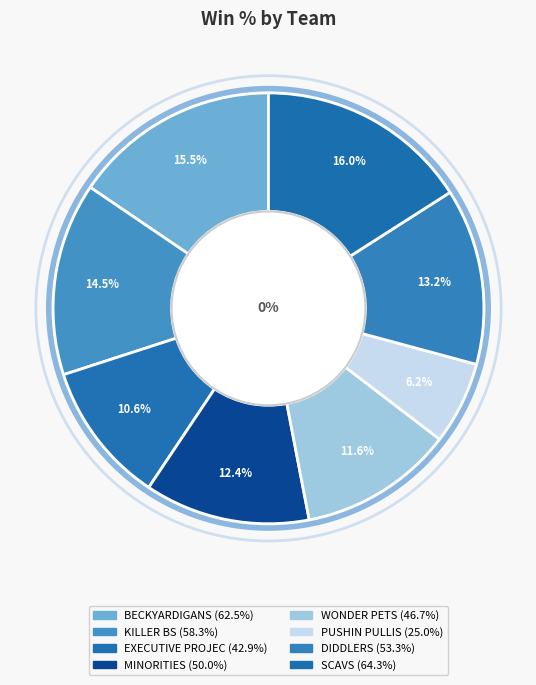

Which has a higher value, BECKYARDIGANS or EXECUTIVE PROJEC?

BECKYARDIGANS